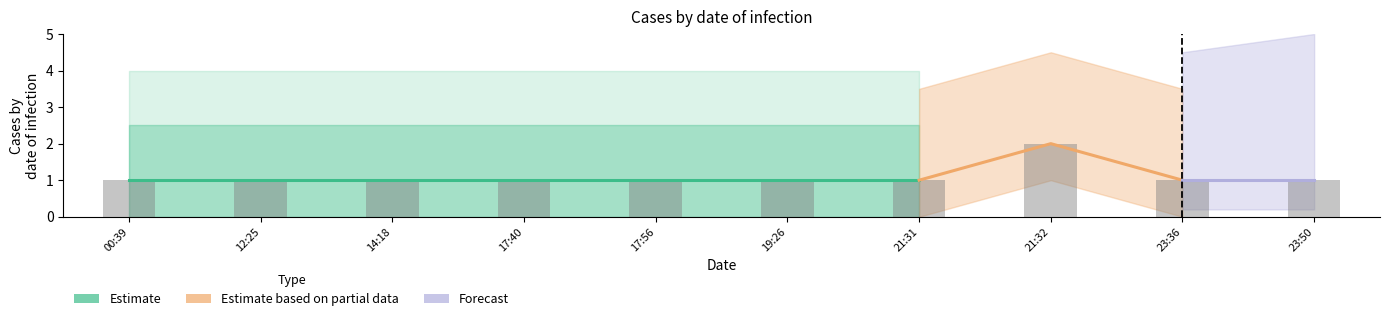

How many values are between 1 and 2?

10